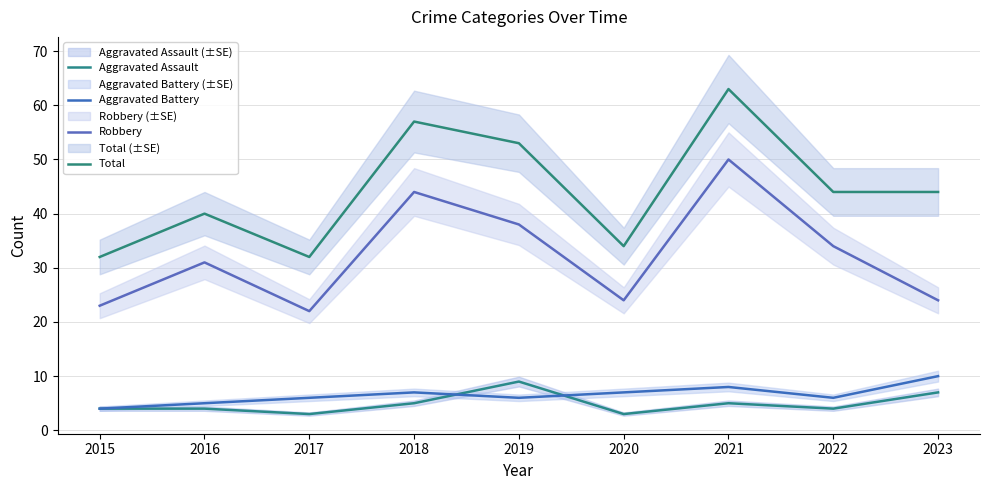

At 2023, list the series in order from largest to smallest.

Total, Robbery, Aggravated Battery, Aggravated Assault